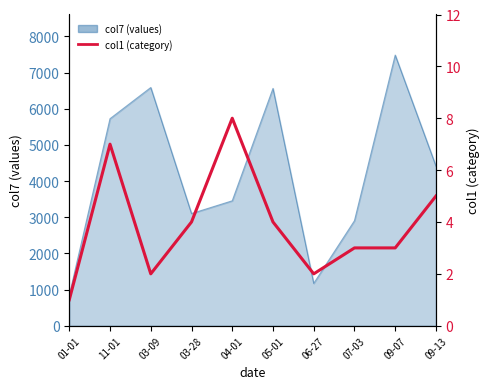

True or false: the data has more than 2 interior local peaks.

False